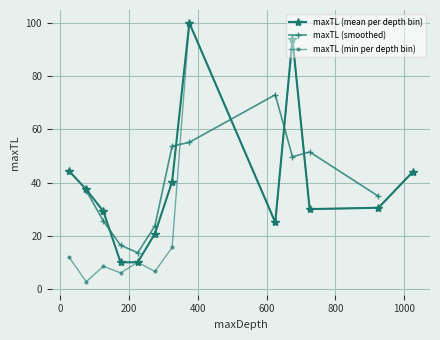

True or false: maxTL (min per depth bin) has more than 1 points higher than both neighbors.

True